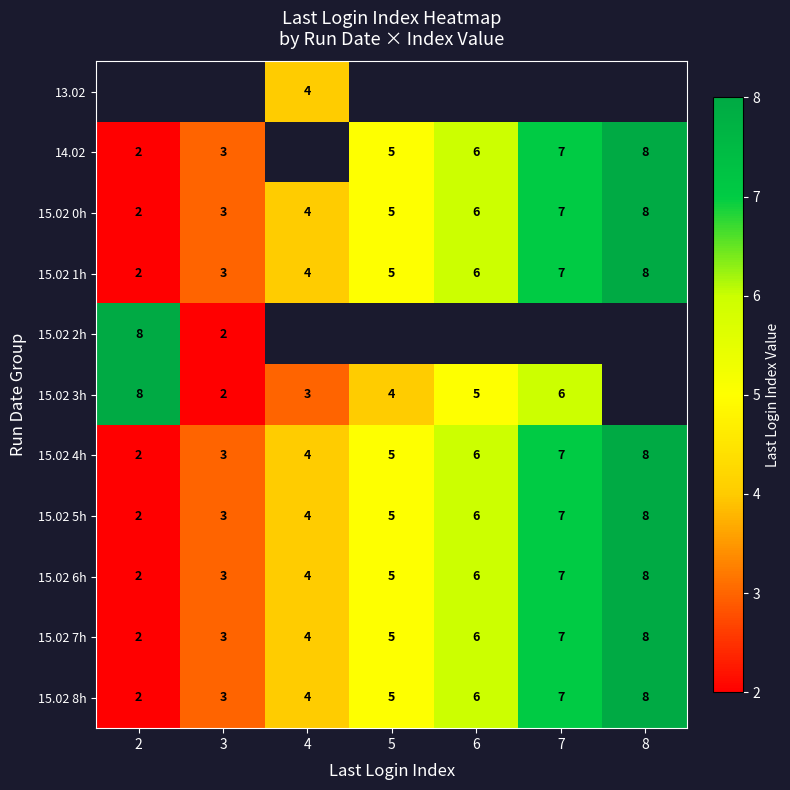

Between 6 and 7, which is larger?

7